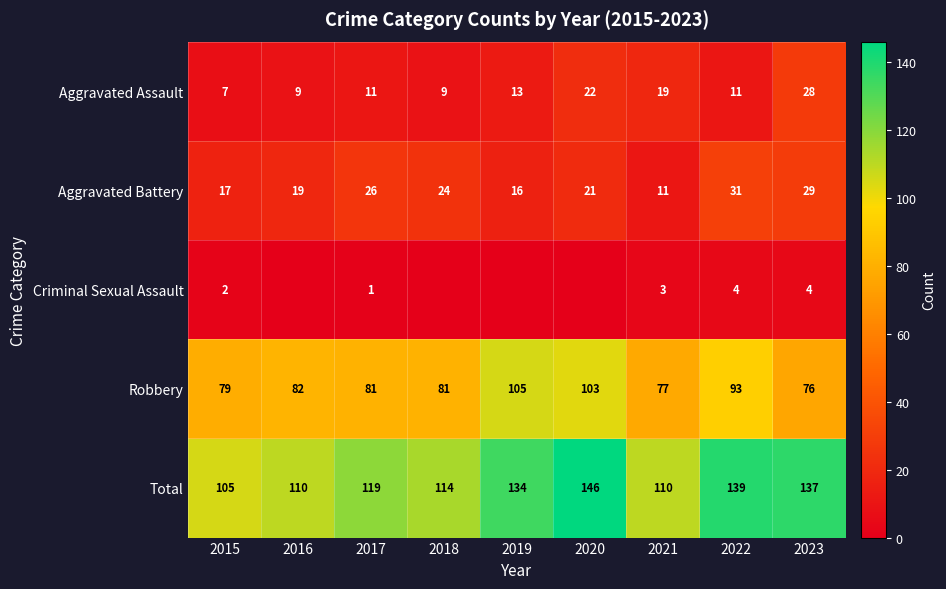

Read the Aggravated Battery value at 2020.

21